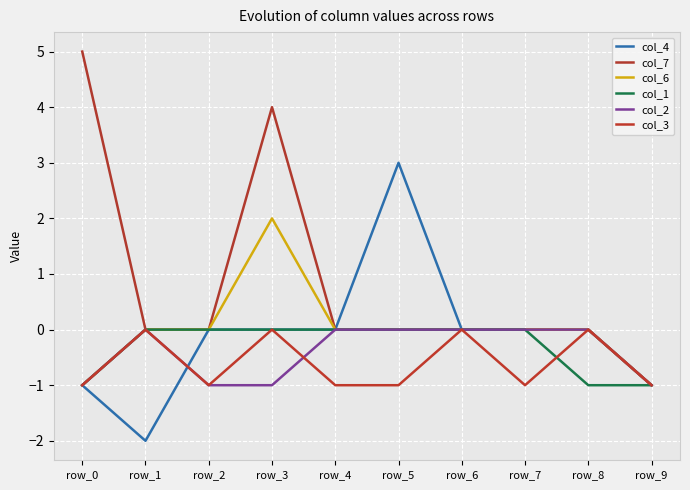

Does the chart display data point markers on the line(s)?

No